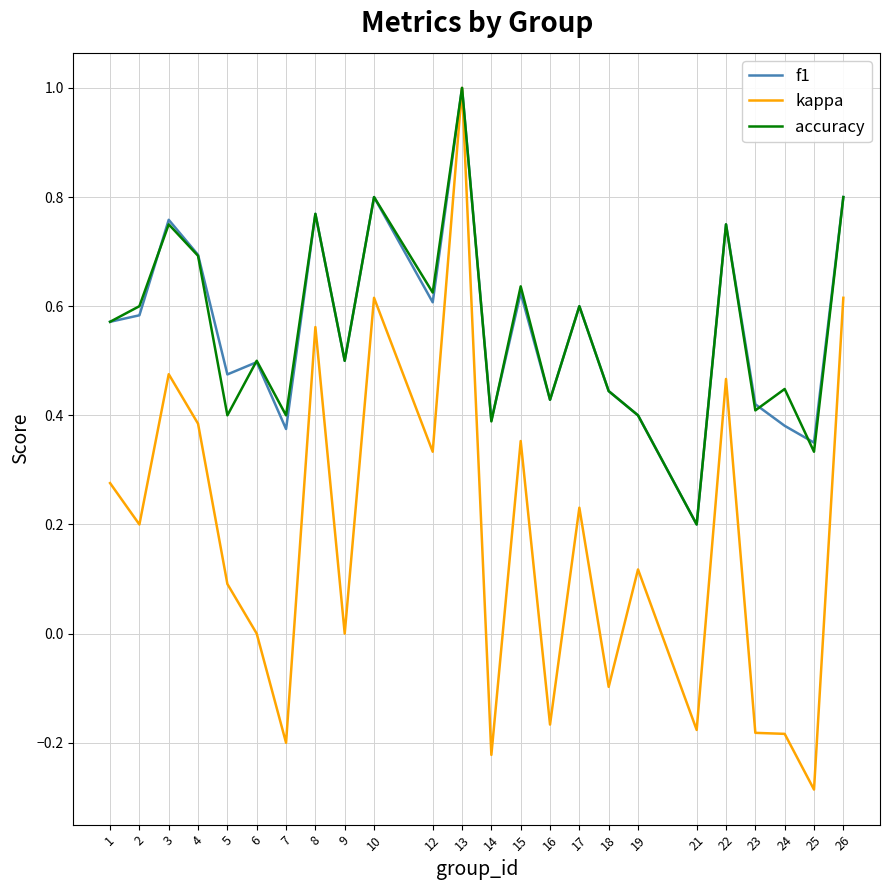

The kappa series shows 0.4 at 4. True or false?

True